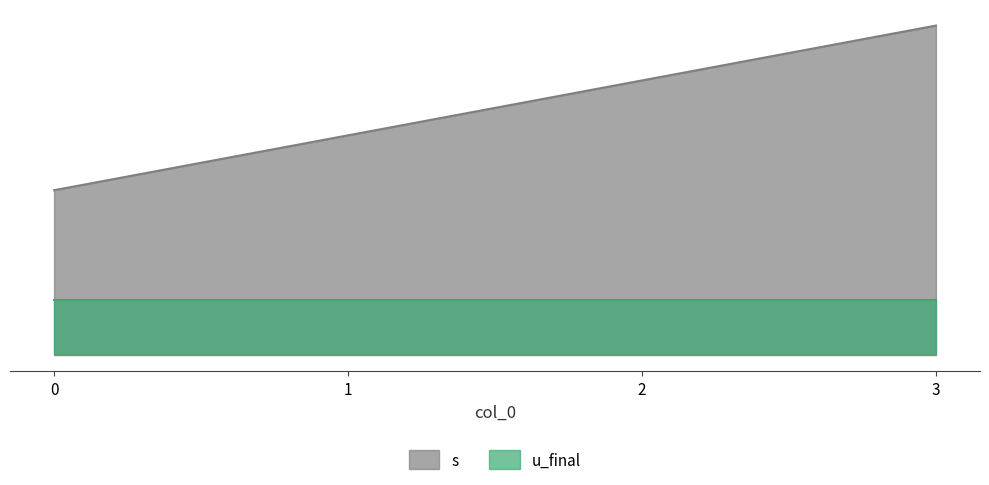

What is the approximate value at 2?

5